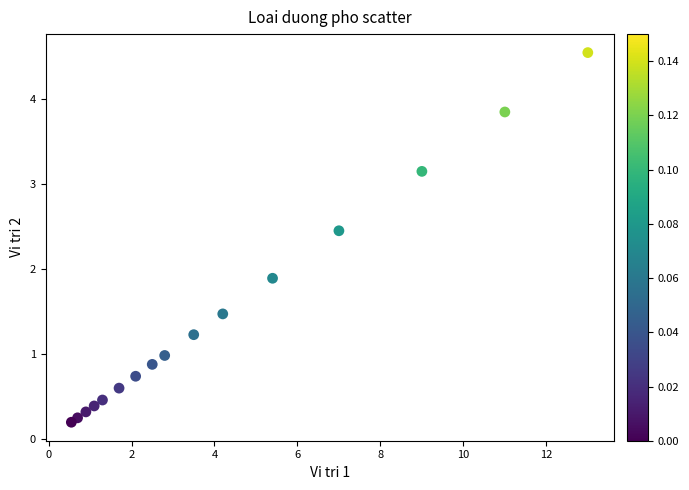

What is the range of X values (max minus min)?

12.4